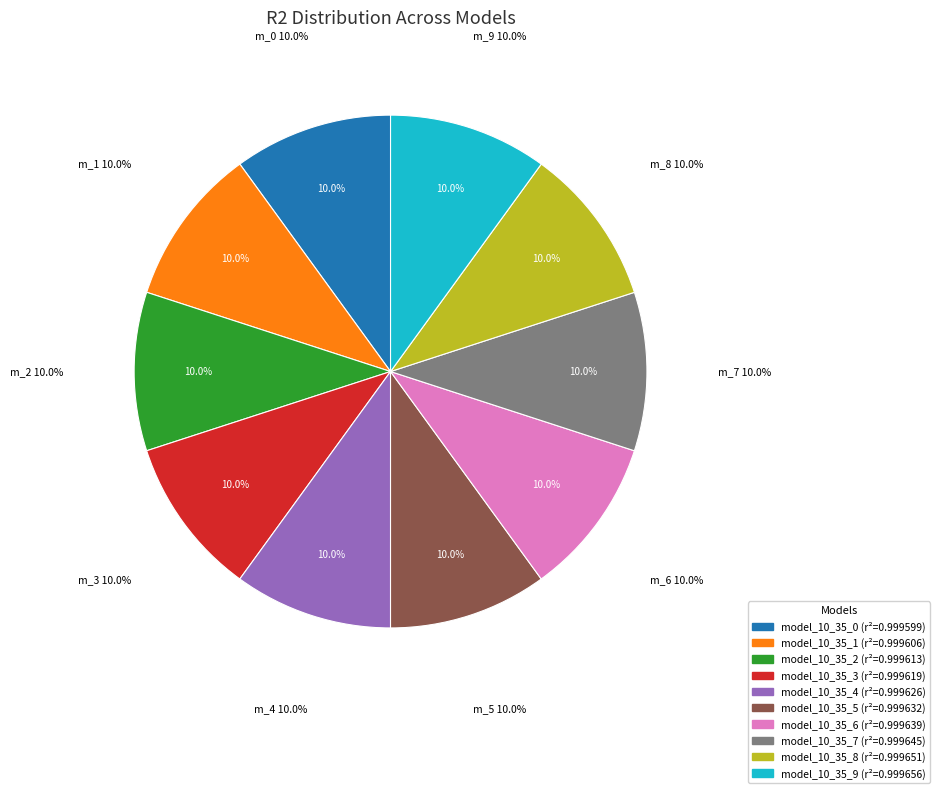

To the nearest percent, what portion does model_10_35_3 represent?

10%